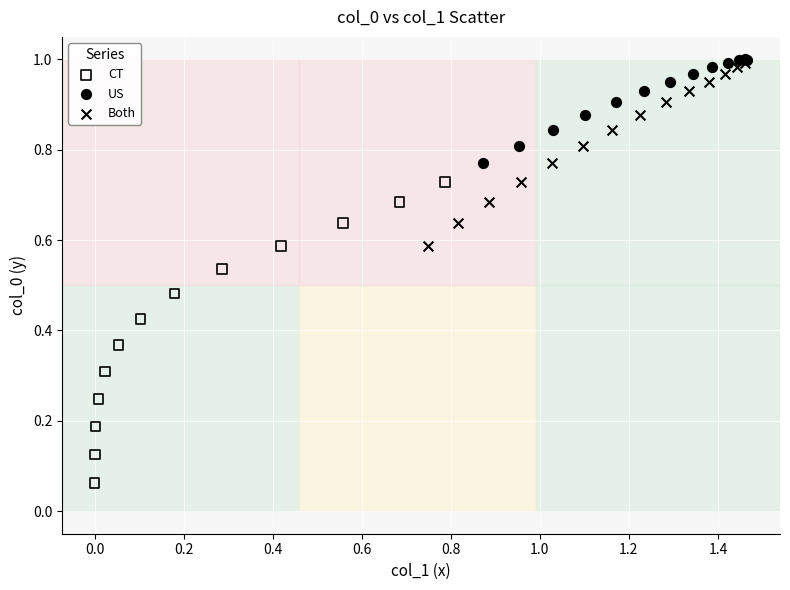

Which series reaches the minimum Y coordinate?

CT